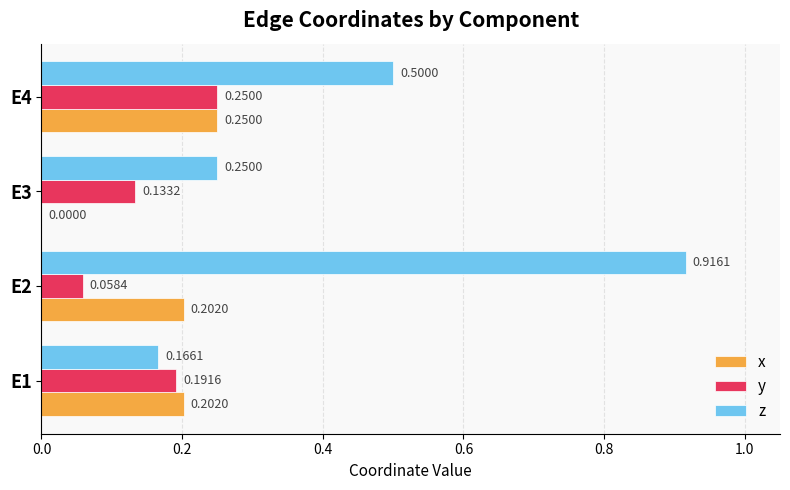

At which label does z reach its peak?

E2